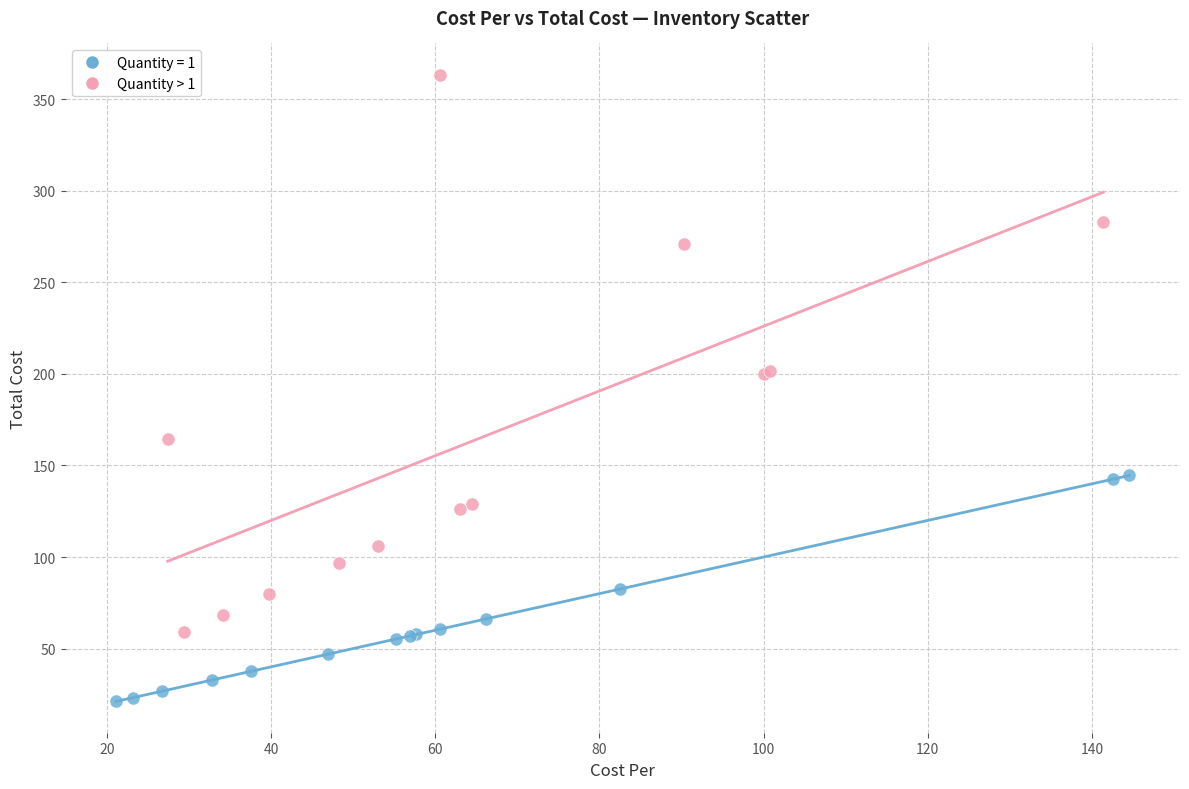

Which series has the largest Y range (max minus min)?

Quantity > 1